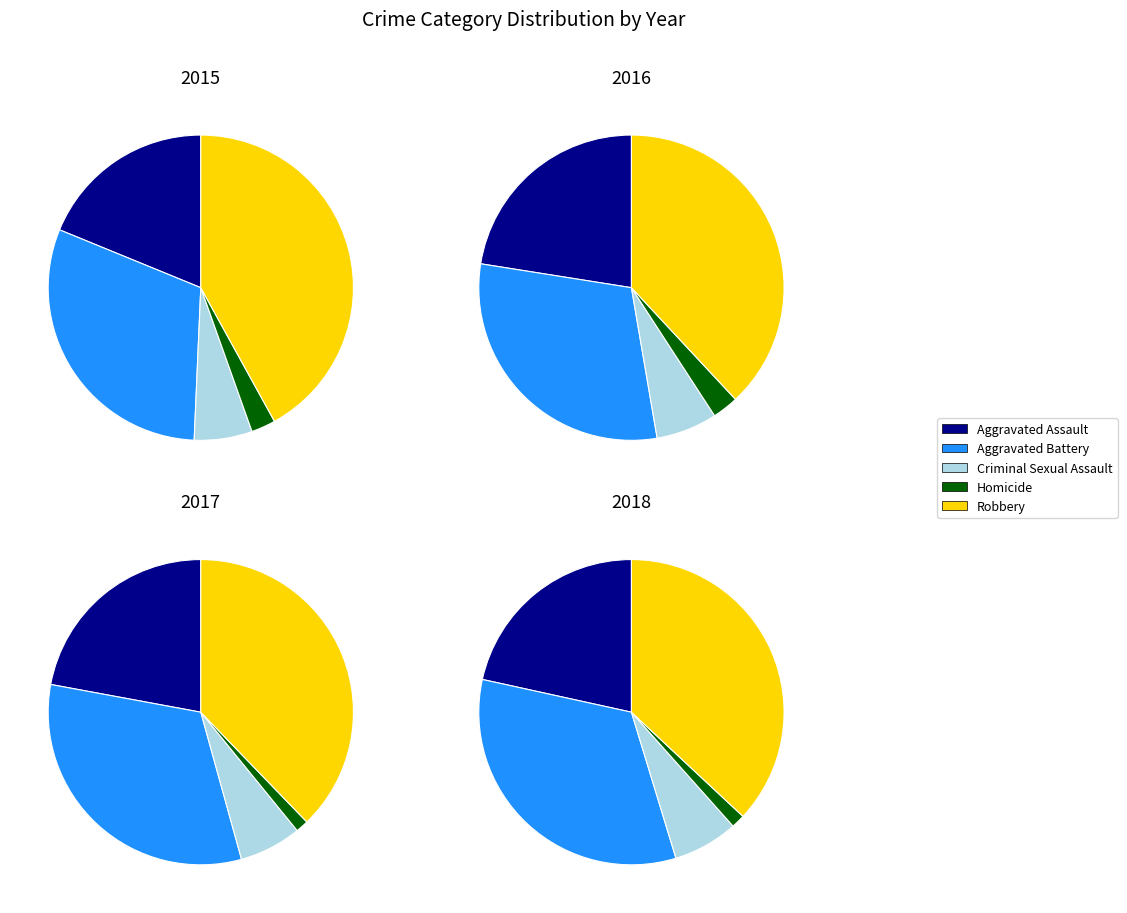

Which category has the smallest portion of the pie?

Homicide